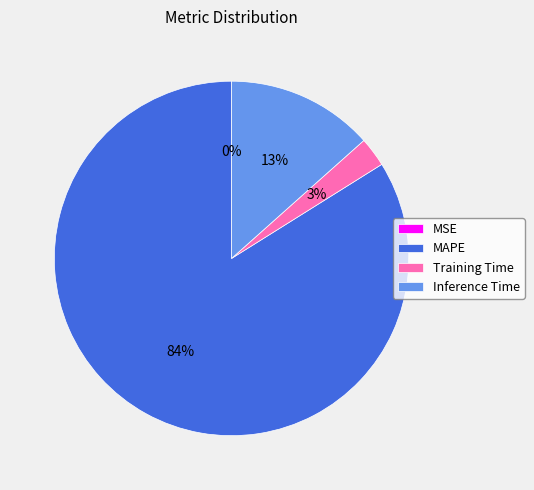

To the nearest percent, what is the difference between the largest and smallest slice percentages?

84%